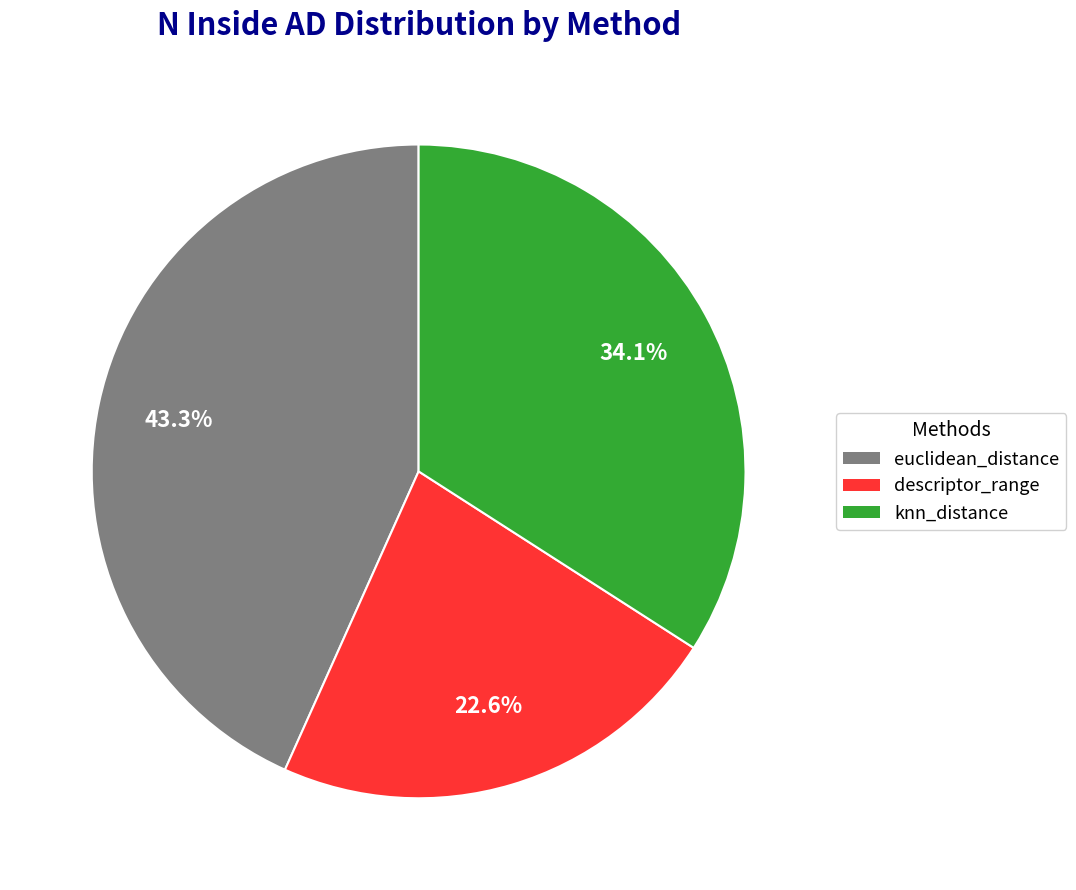

To the nearest percent, what is the combined percentage of euclidean_distance and knn_distance?

77%